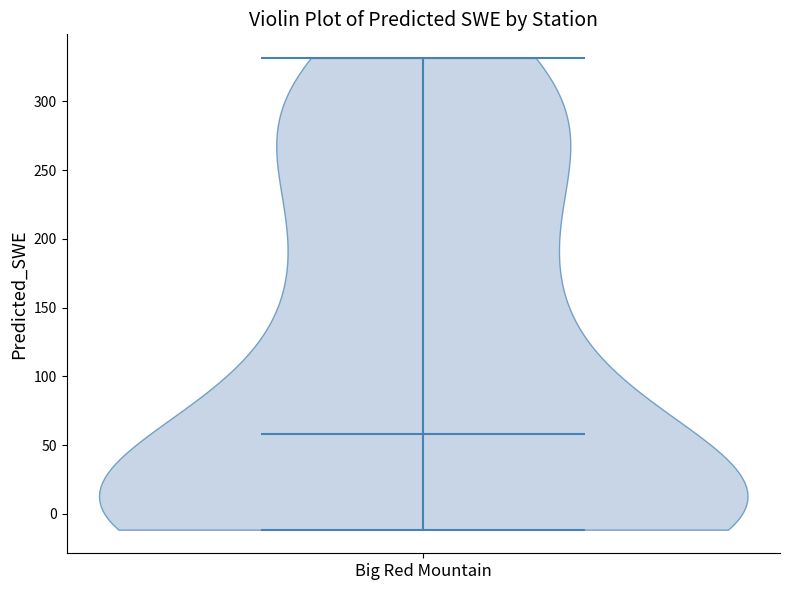

Read this violin plot against the y-axis: where its median line is, and the lowest and highest points the violin reaches. The values are not printed on the chart, so give them approximately, as read against the axis.

median line 60, lowest point -10, highest point 330